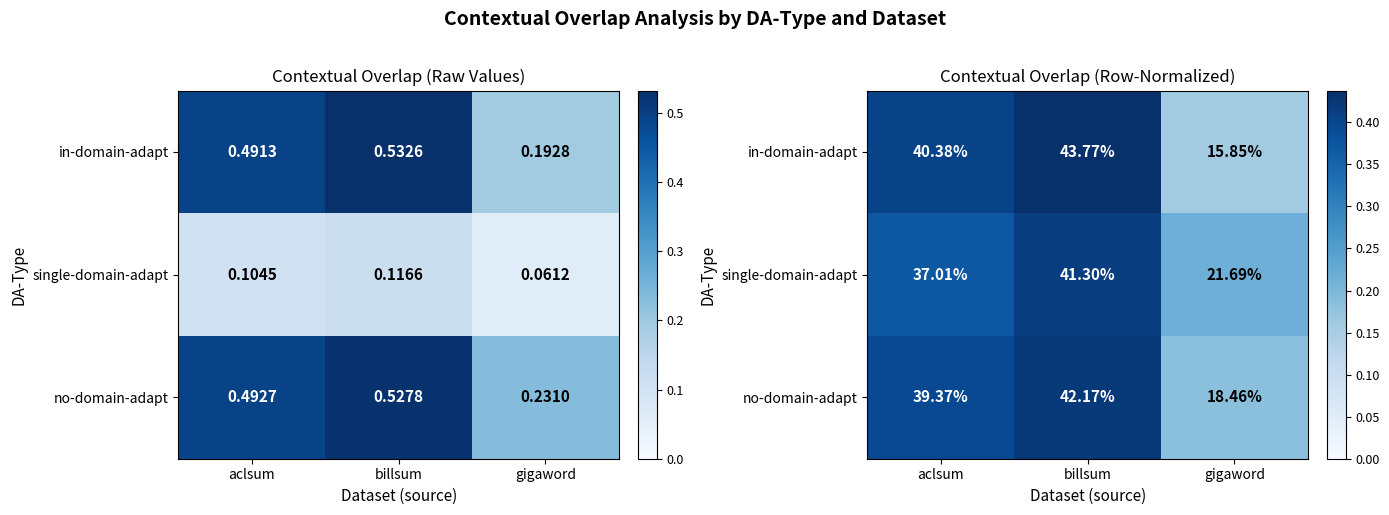

At aclsum, list the series in order from smallest to largest.

single-domain-adapt, no-domain-adapt, in-domain-adapt